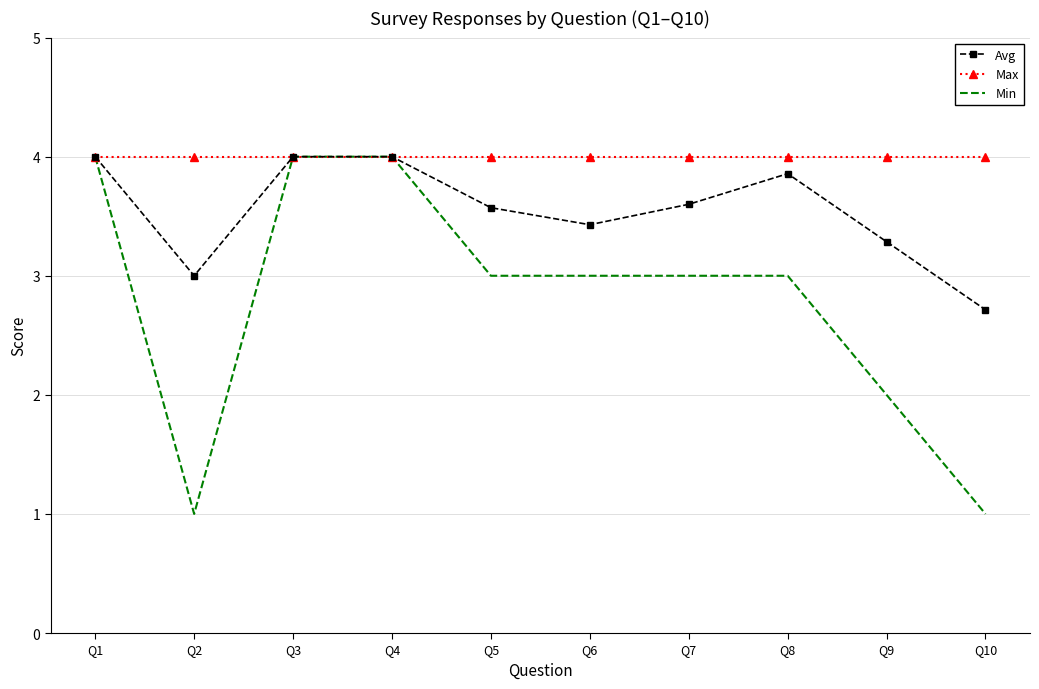

Which category has the lowest value in the Avg series?

Q10